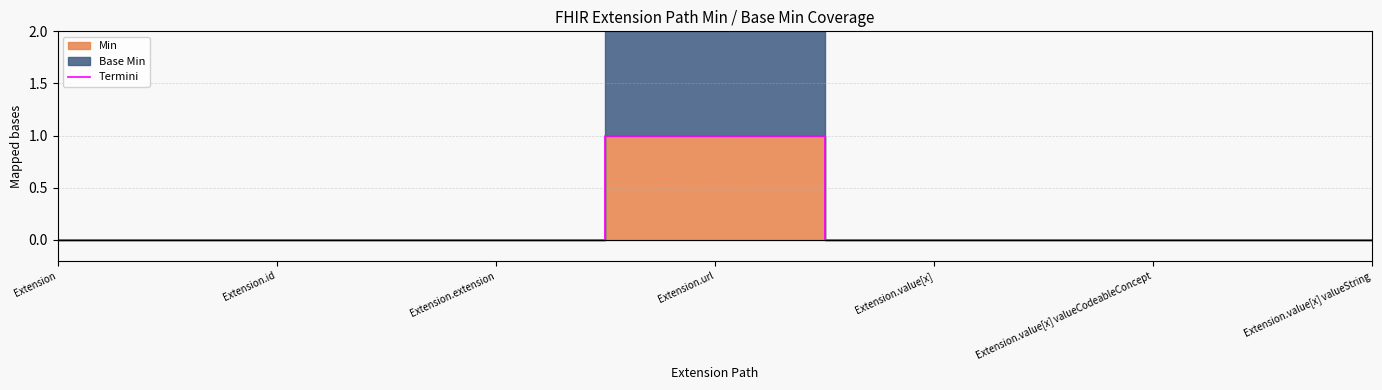

The chart shows a value of 0 at Extension.id. True or false?

True